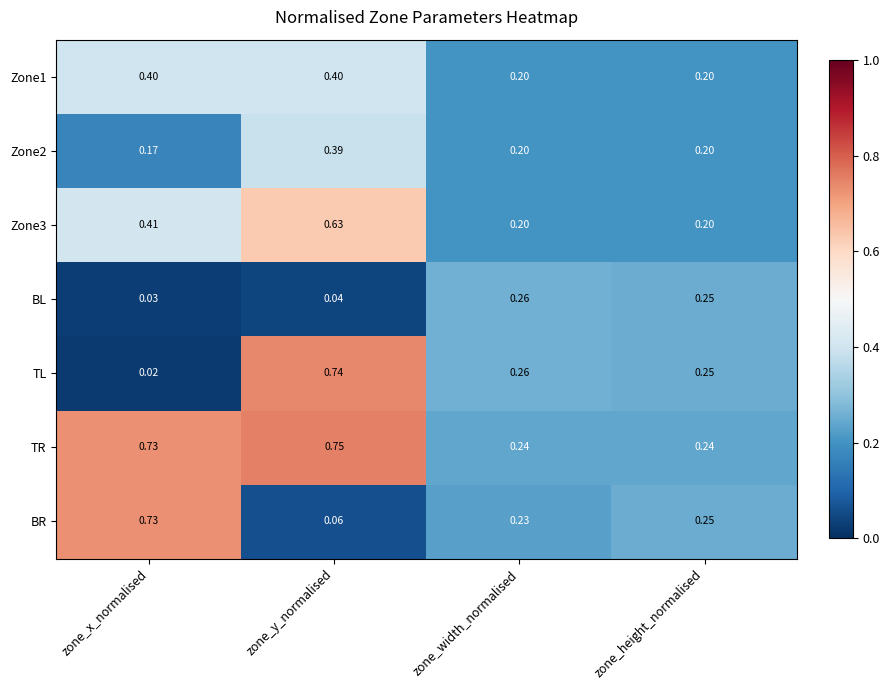

Which label corresponds to the largest value in the chart?

zone_y_normalised